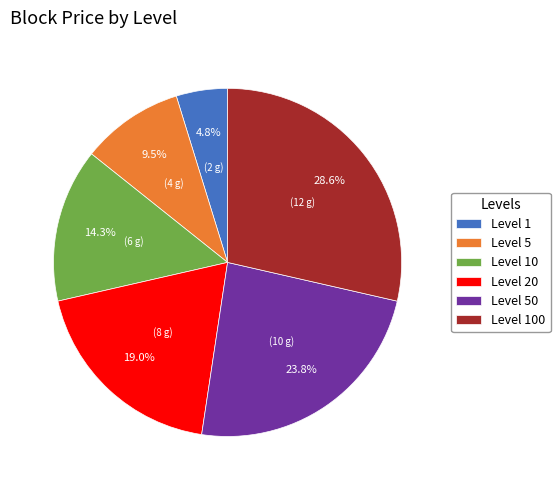

Which has a higher value, Level 10 or Level 100?

Level 100